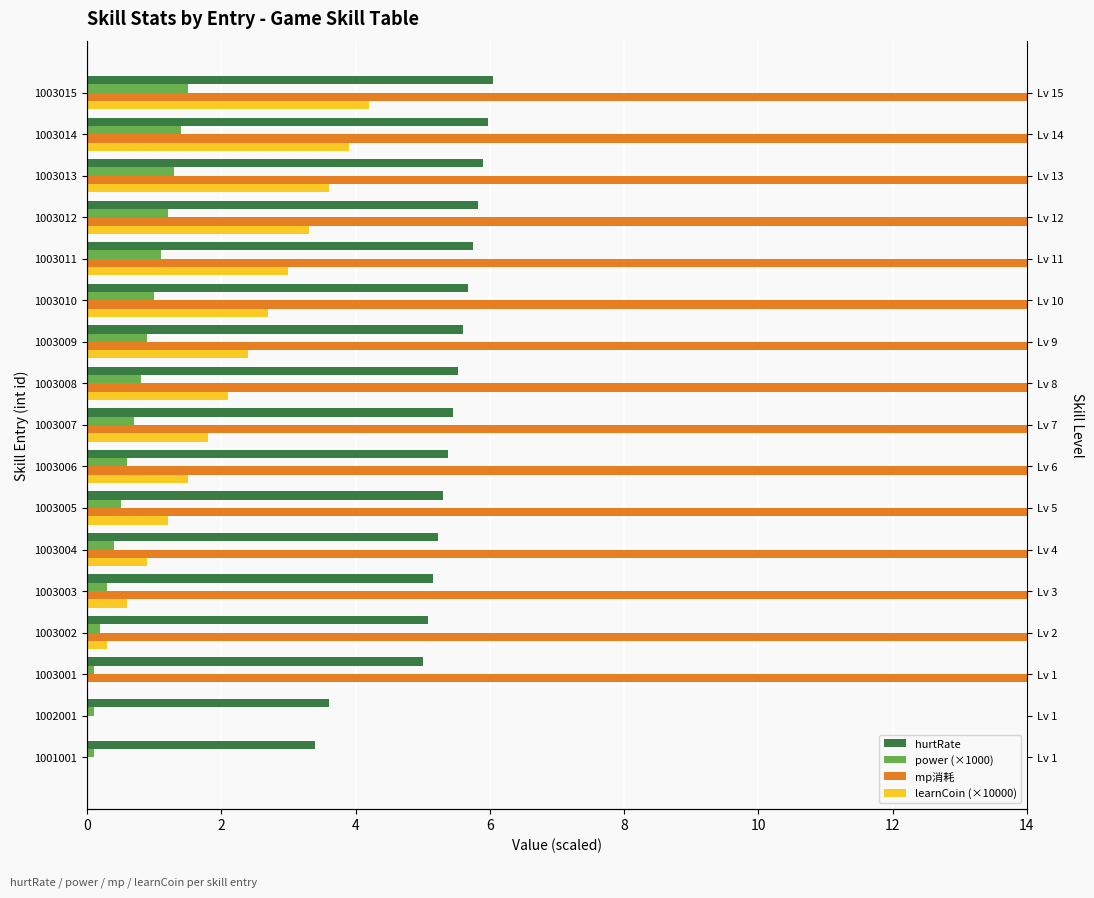

How many bars are there in each group?

4